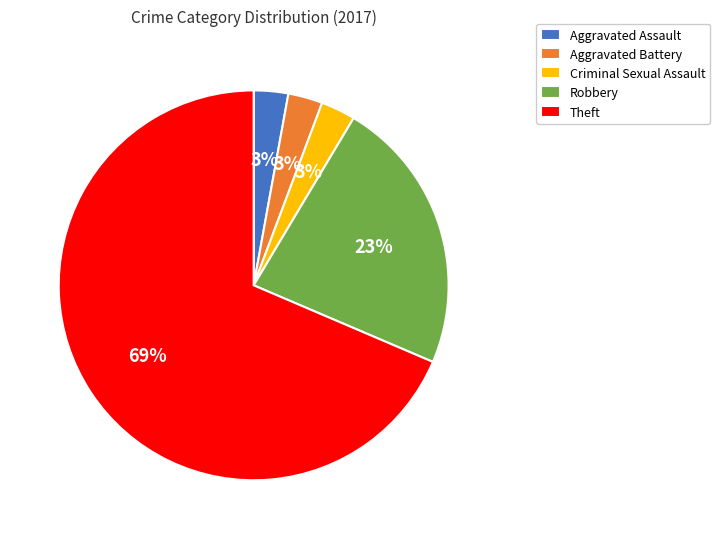

To the nearest percent, what is the combined percentage of Aggravated Assault and Aggravated Battery?

6%